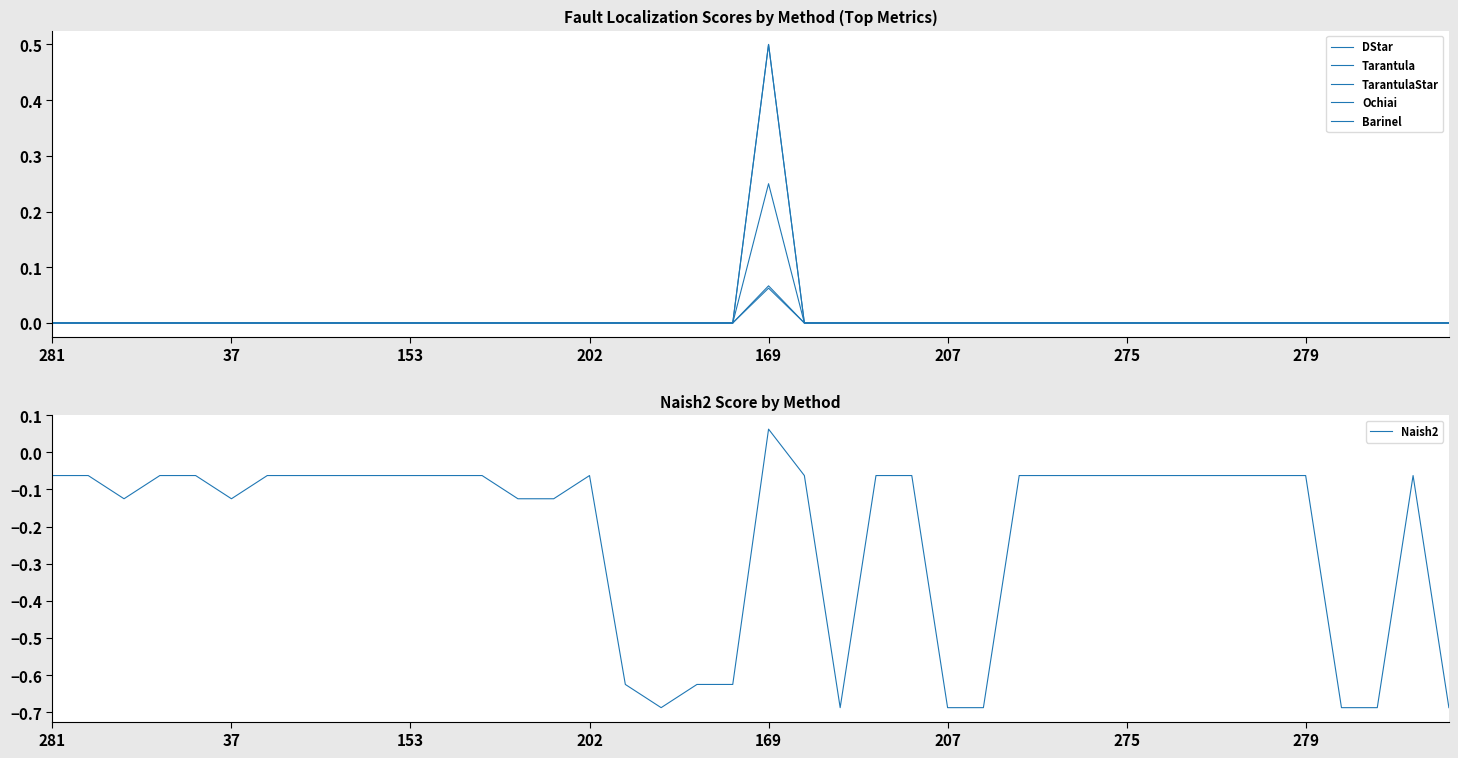

True or false: TarantulaStar and Barinel cross at least once.

False